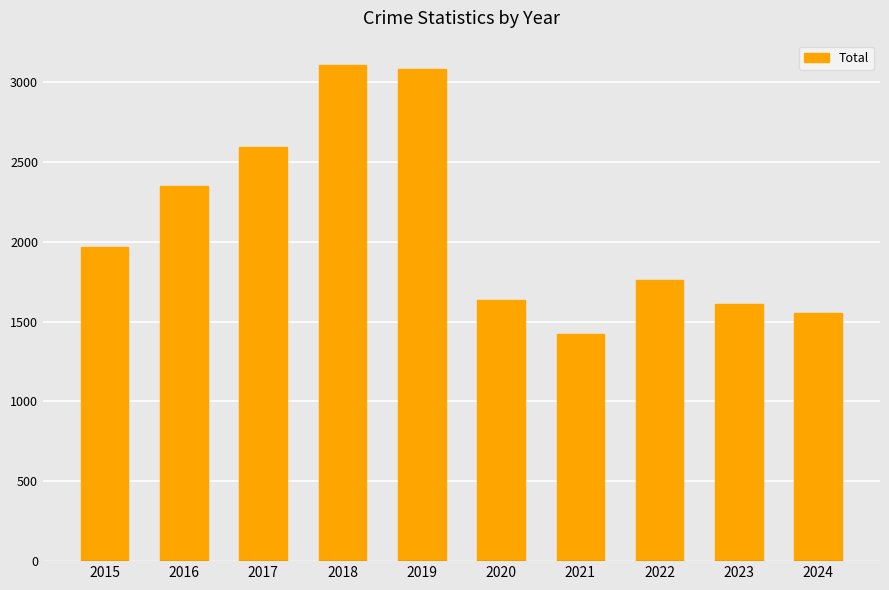

What is the maximum value shown in the chart?

3105